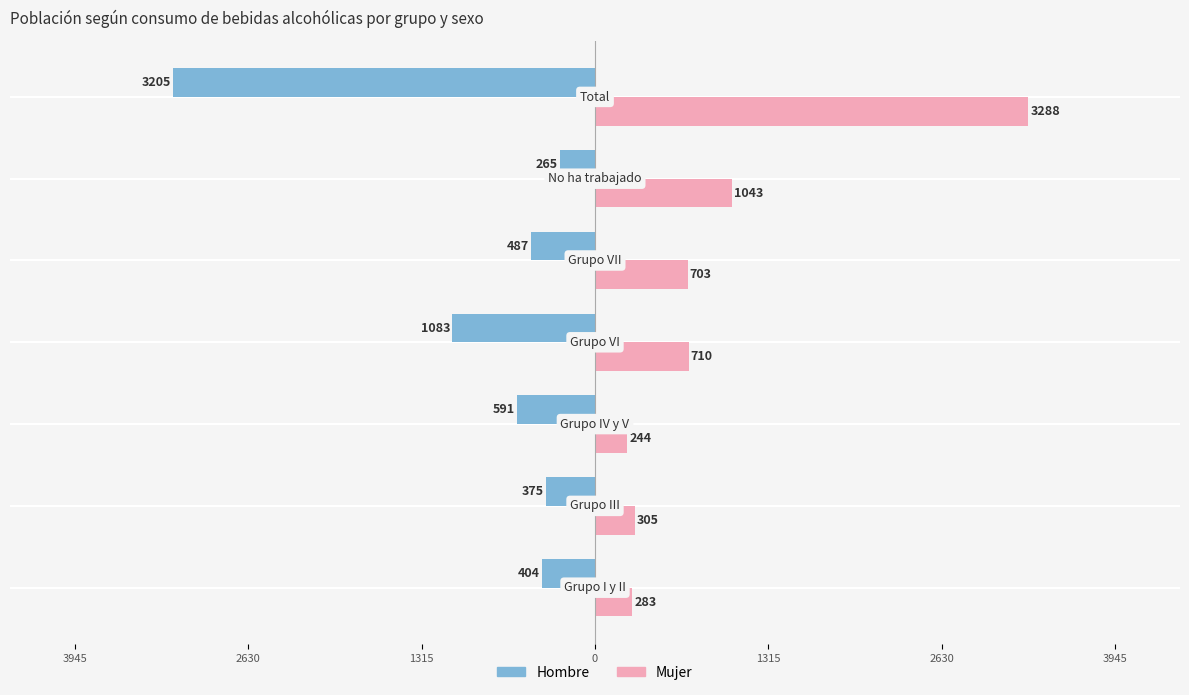

What are all the series names shown in the legend?

Hombre, Mujer